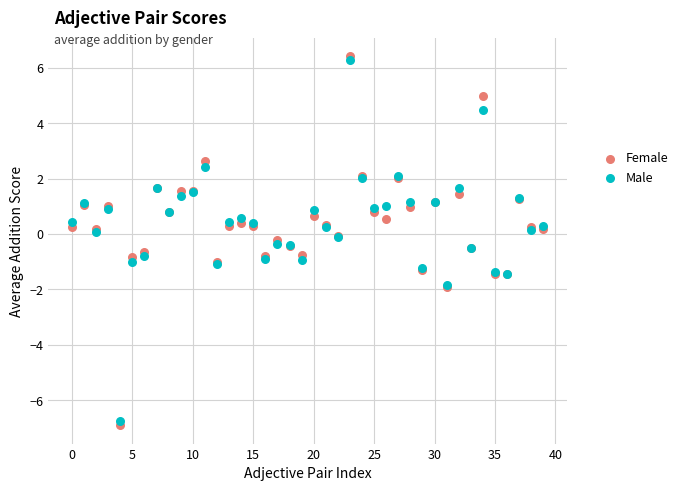

Which series contains the lowest Y value?

Female